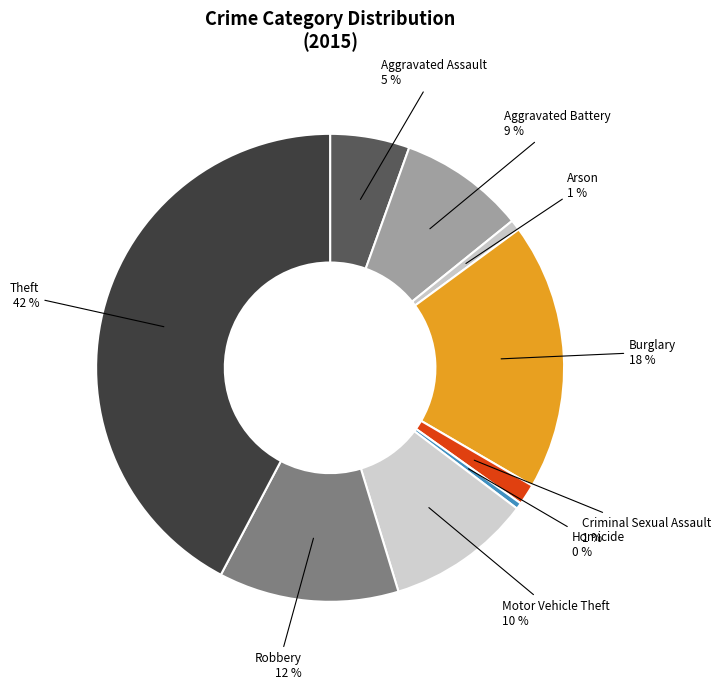

The Aggravated Assault slice represents 5% of the pie. True or false?

True